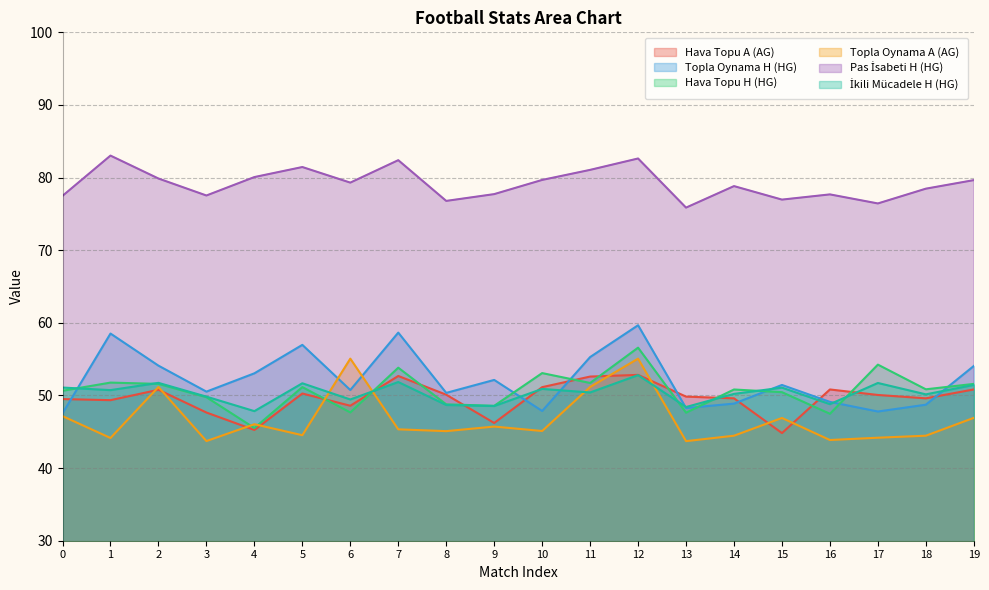

How many interior local valleys does the Pas IsabetiHTortT1HG series have?

6